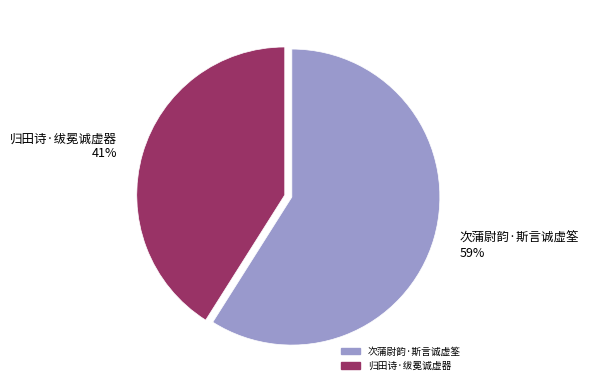

True or false: 次蒲尉韵·斯言诚虚筌 accounts for 59% of the total.

True